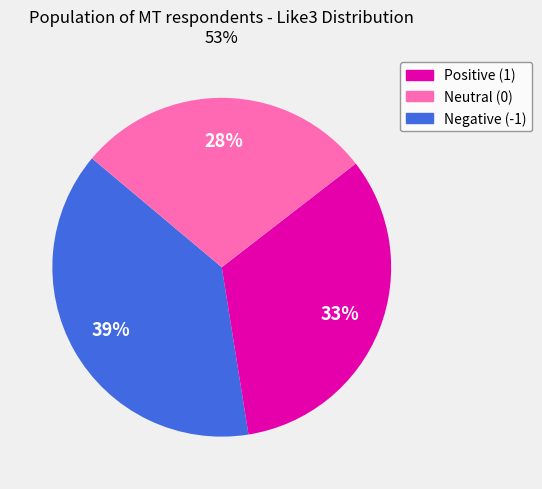

Is there any slice that represents more than half of the pie?

No